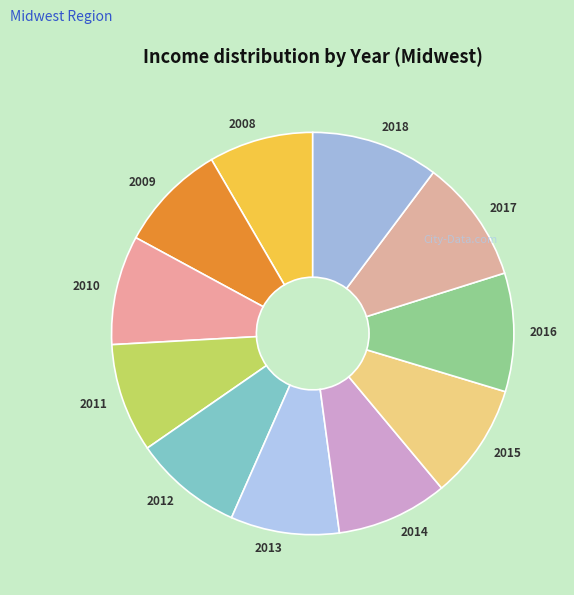

What is the ratio of the value at 2017 to the value at 2010?

1.1